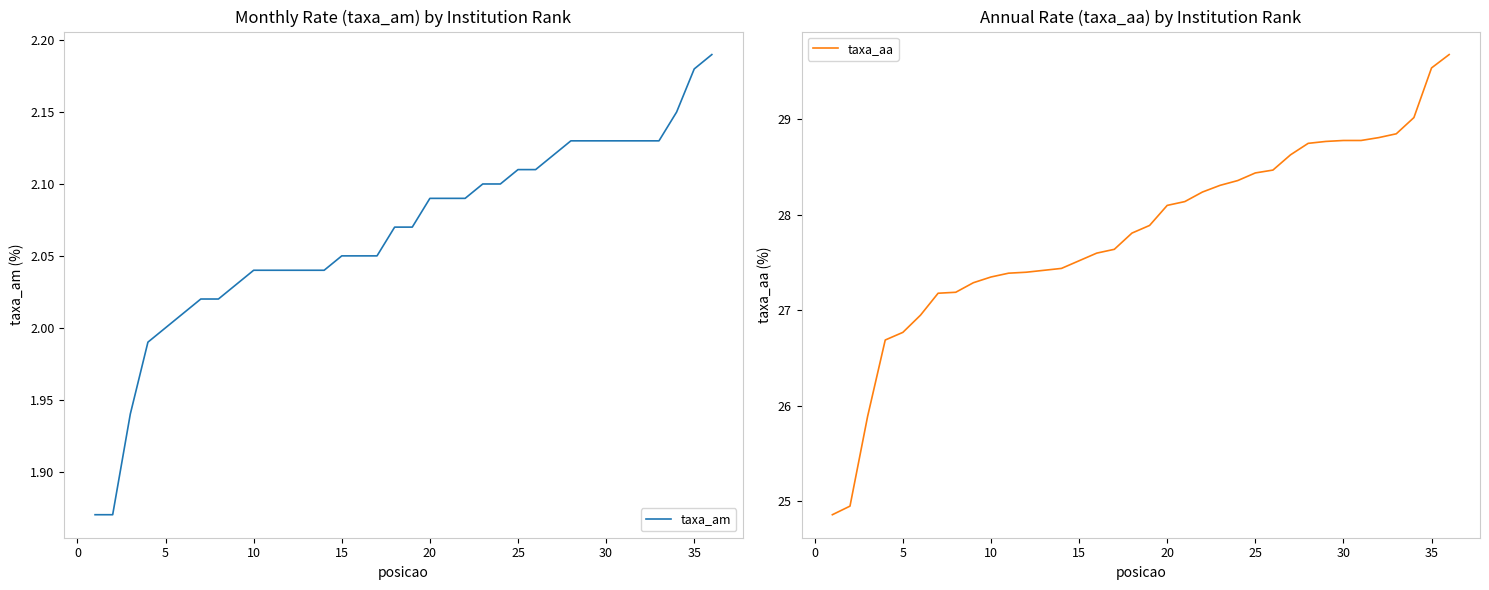

What is the lowest value of the taxa_am series?

1.9